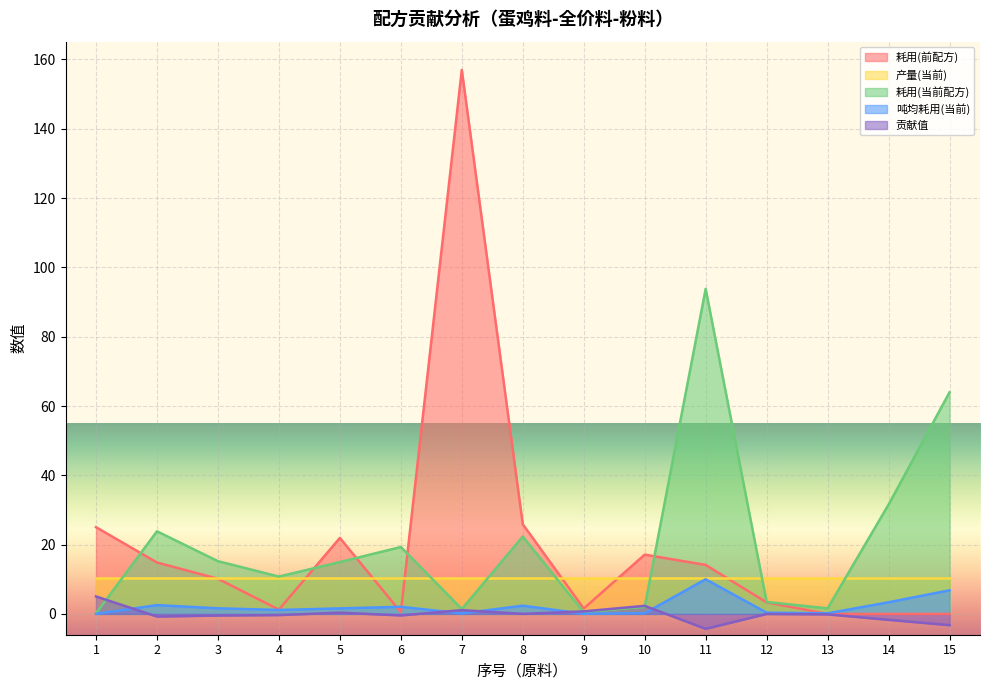

List the labels in order of 耗用(当前配方) value, smallest first.

1, 9, 7, 13, 10, 12, 4, 5, 3, 6, 8, 2, 14, 15, 11